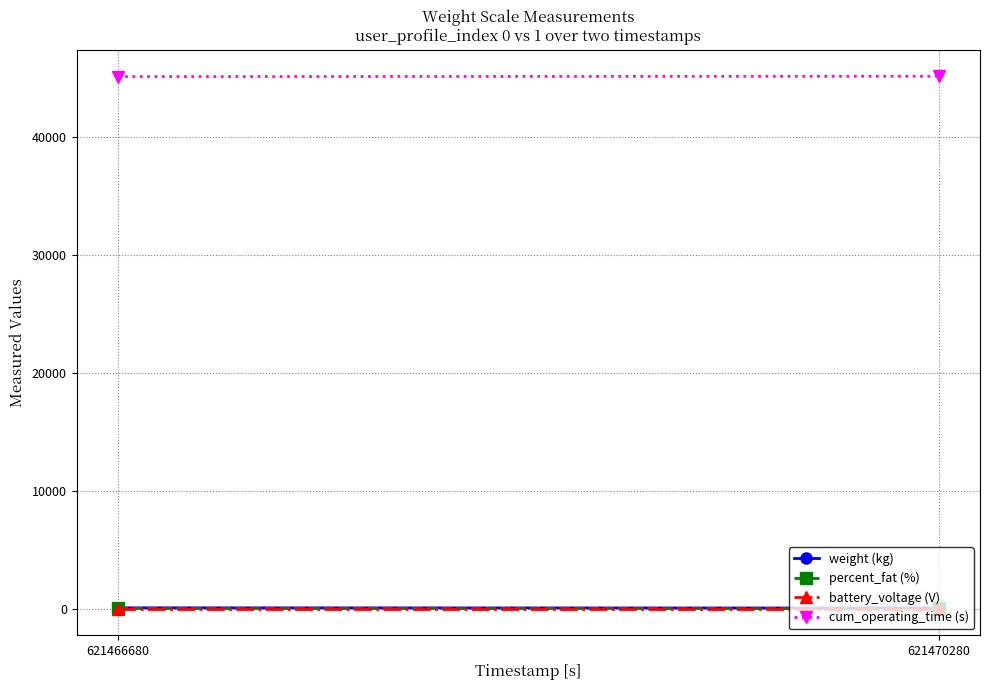

At which category is the sum across all series the highest?

621470280